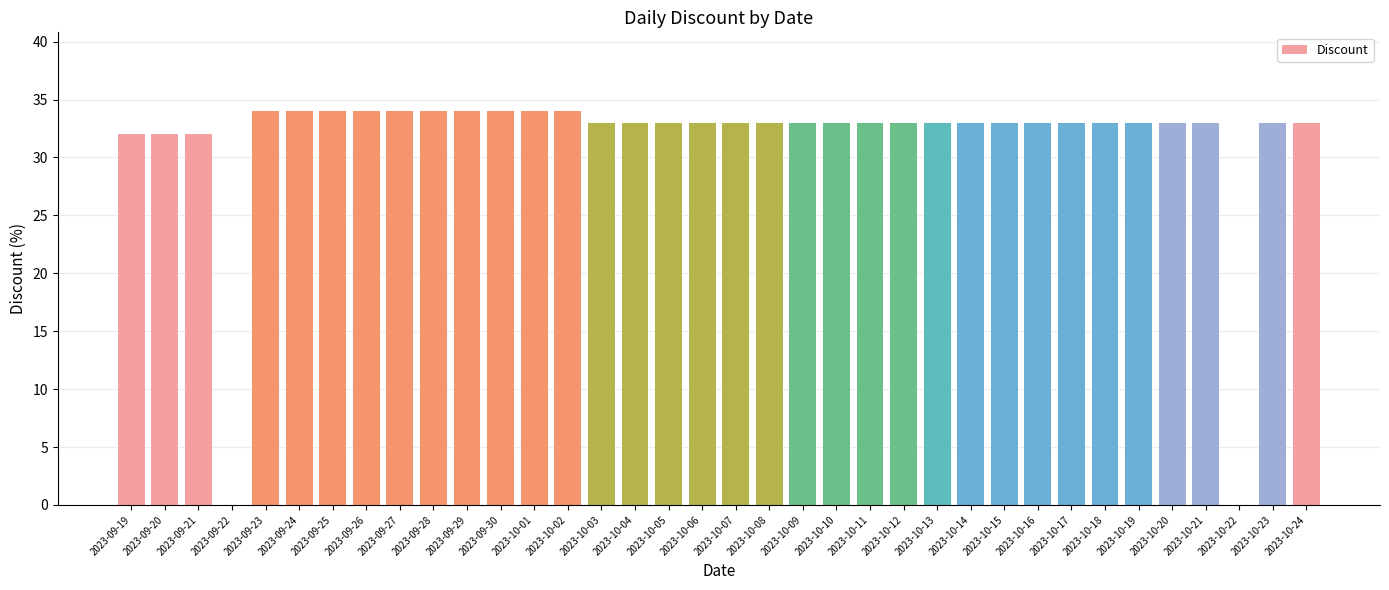

The chart shows a value of 33 at 2023-10-21. True or false?

True